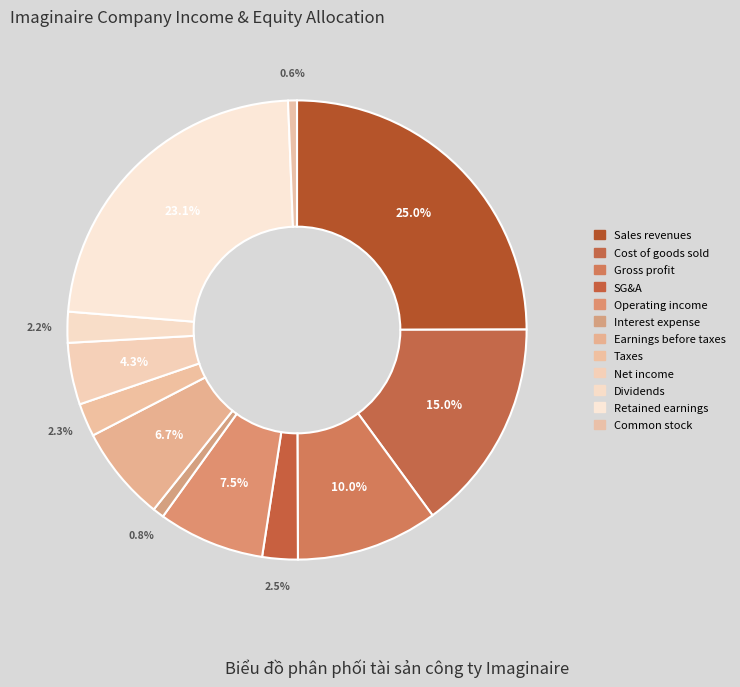

To the nearest percent, what is the difference between the SG&A and Earnings before taxes slice percentages?

4%